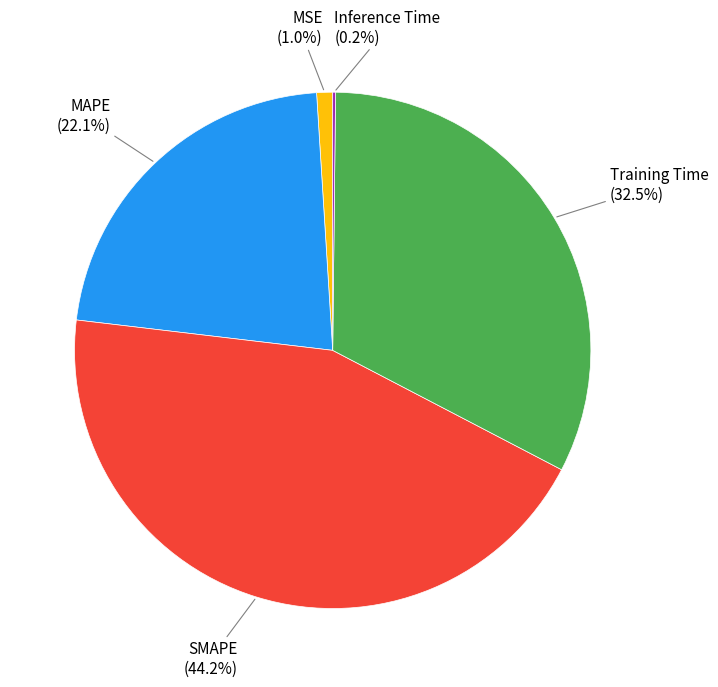

What is the total percentage of MSE and SMAPE?

45.2%